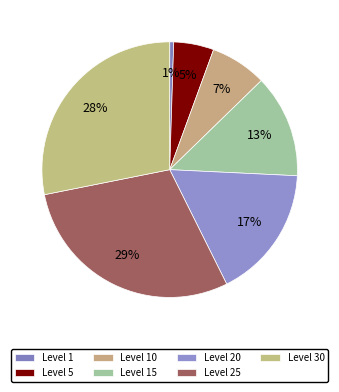

Does Level 5 represent more than half of the total?

No